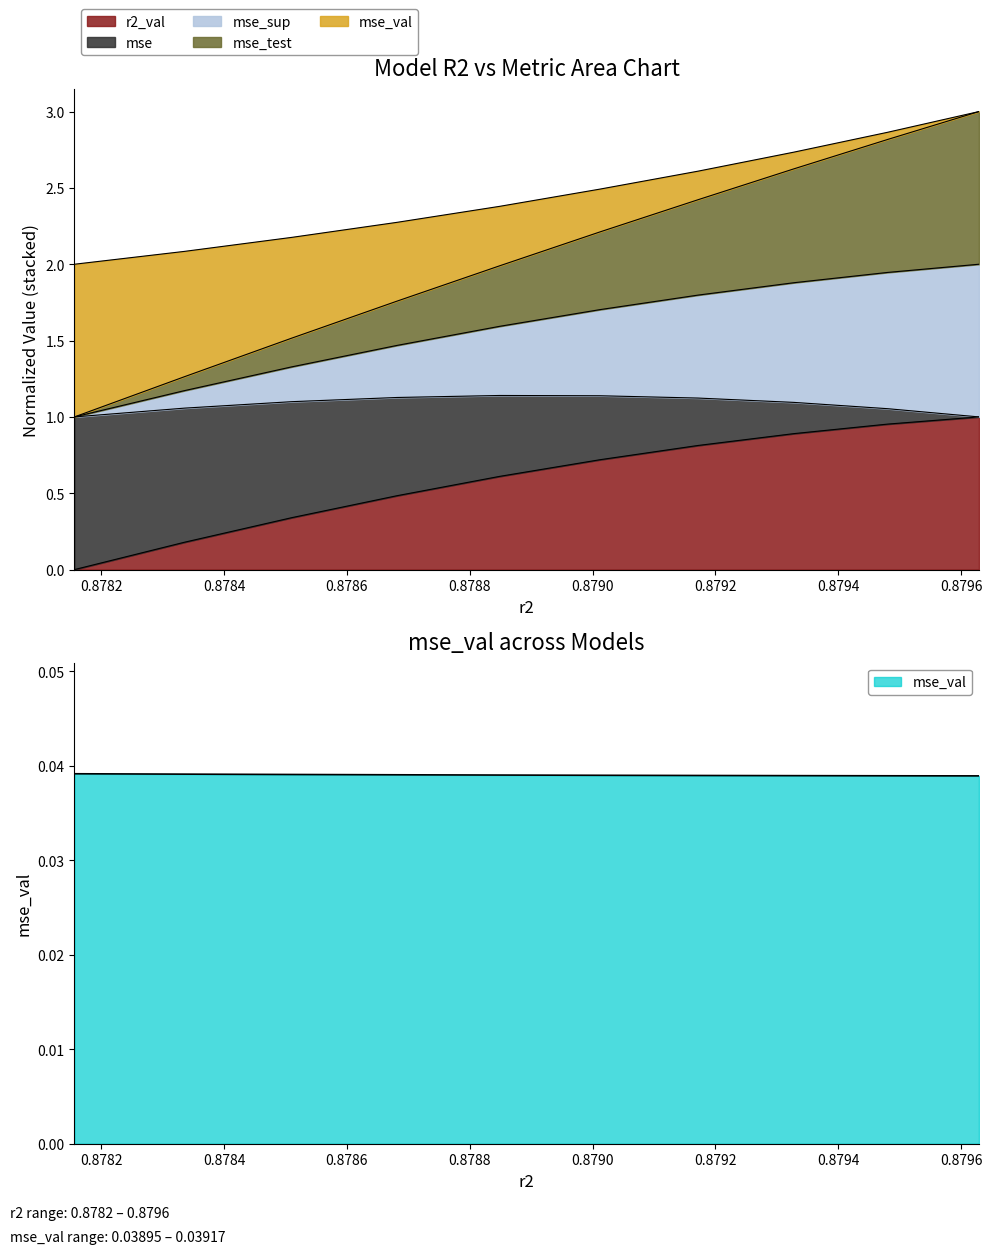

True or false: mse_val and mse cross at least once.

False